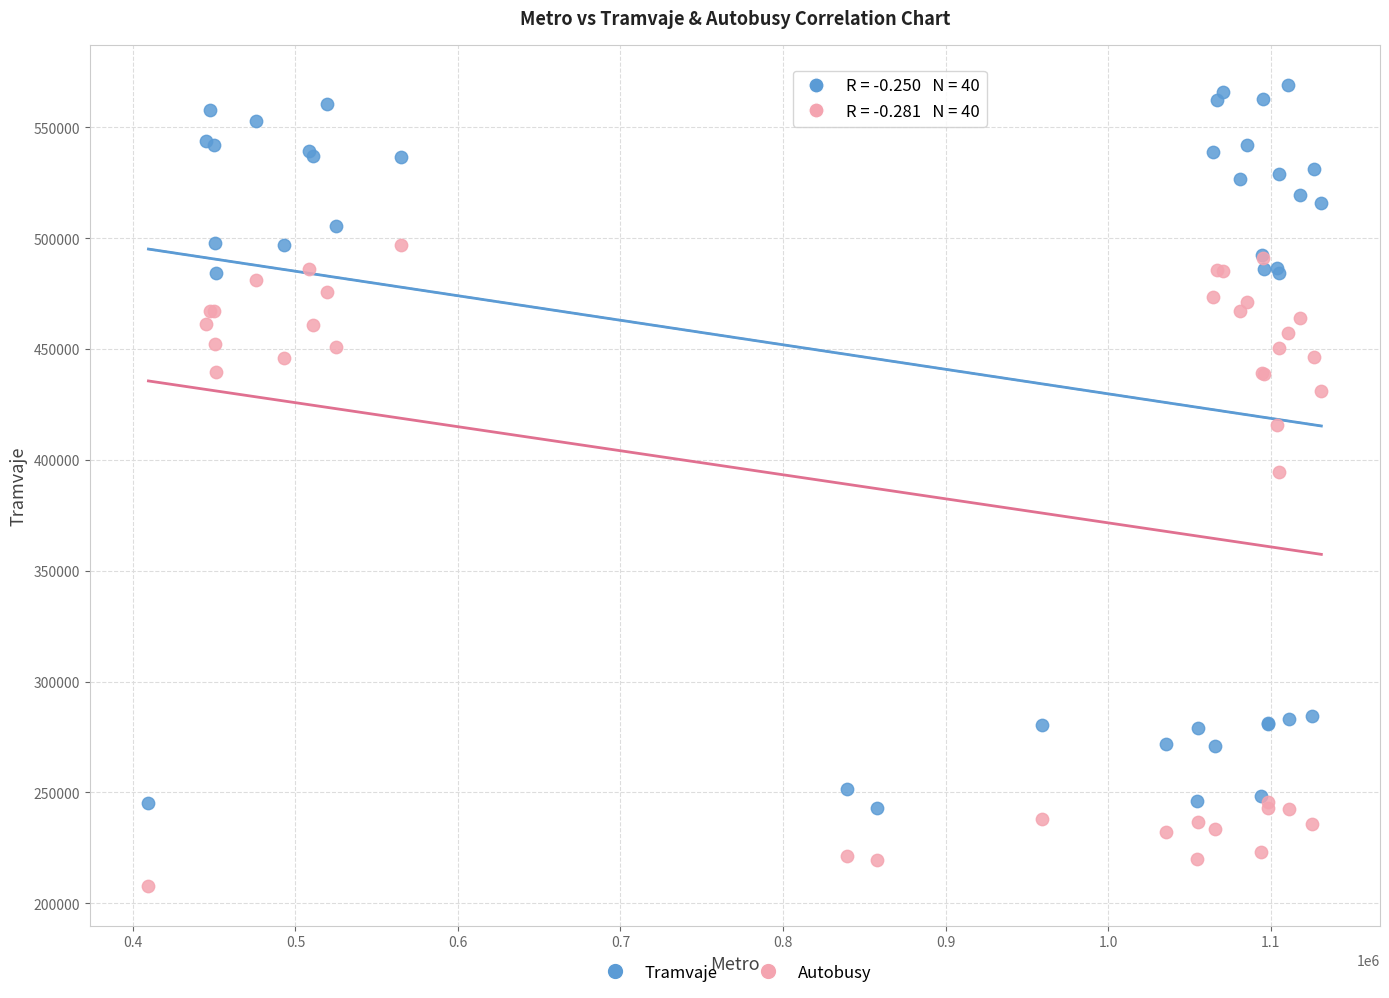

Which series reaches the minimum Y coordinate?

Autobusy